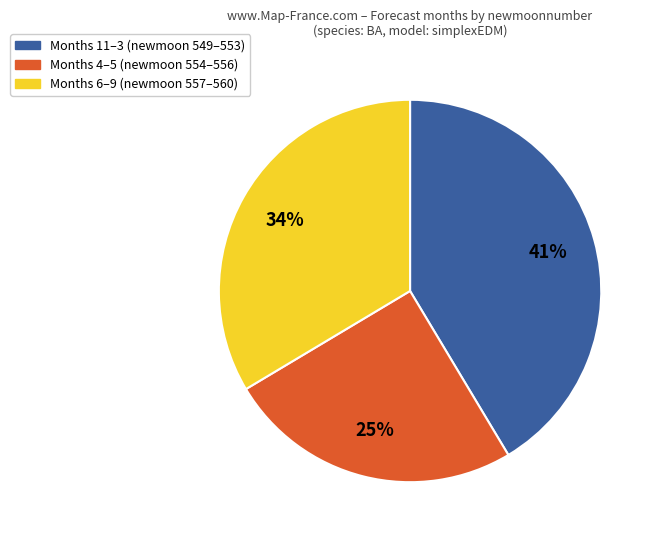

To the nearest percent, what is the difference between the largest and smallest slice percentages?

16%